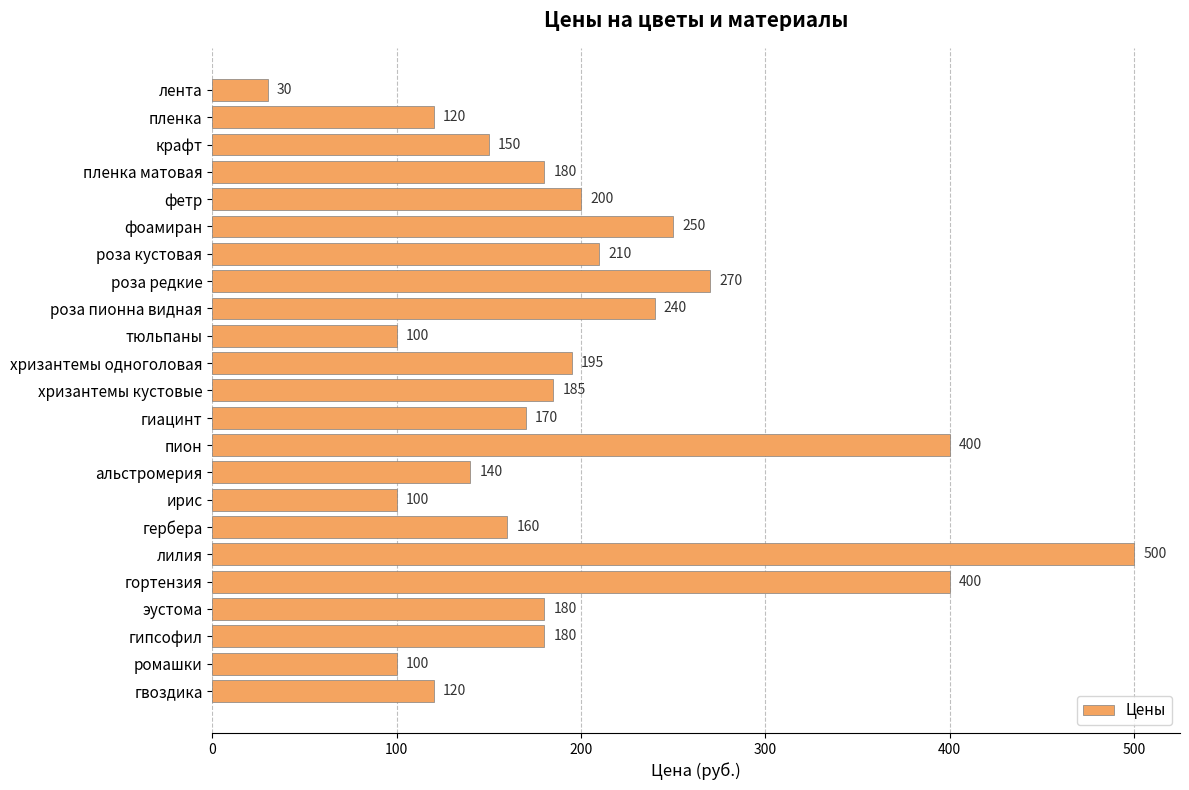

How many bars are there in total?

23